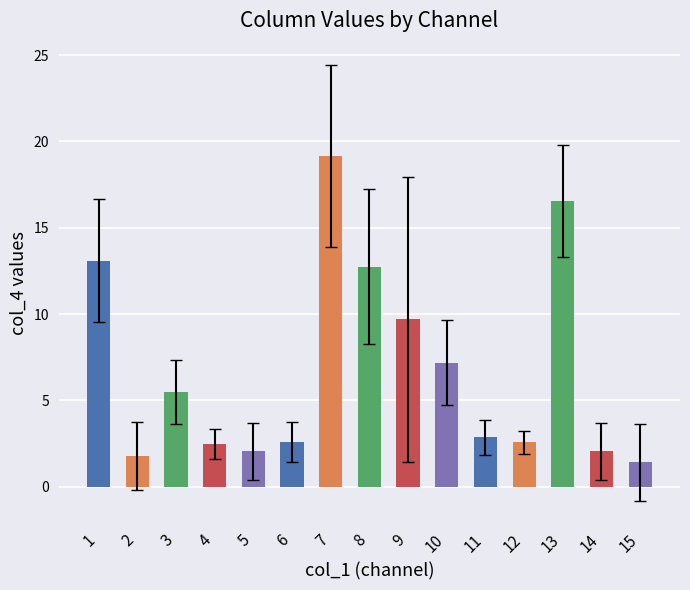

What is the change in value from 5 to 6?

+0.5